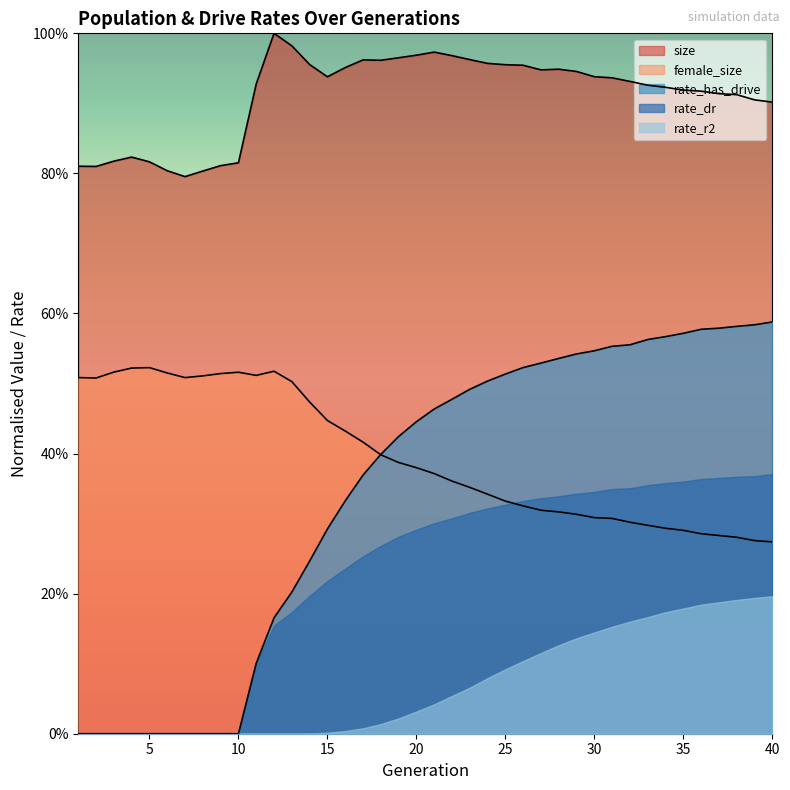

What is the highest value of the size series?

1.0